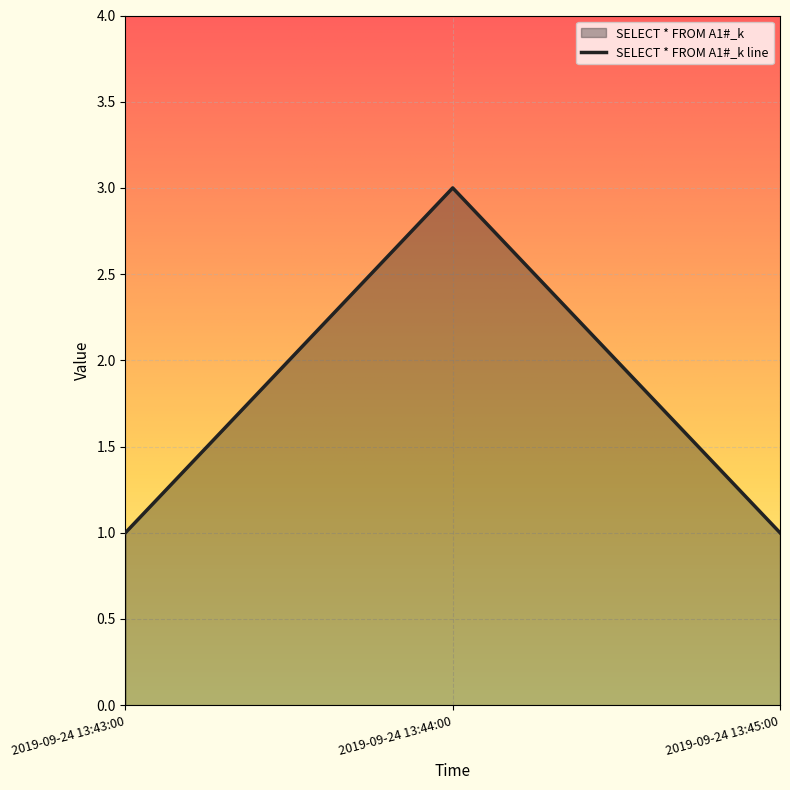

What is the label of the 3rd point from the right?

2019-09-24 13:43:00